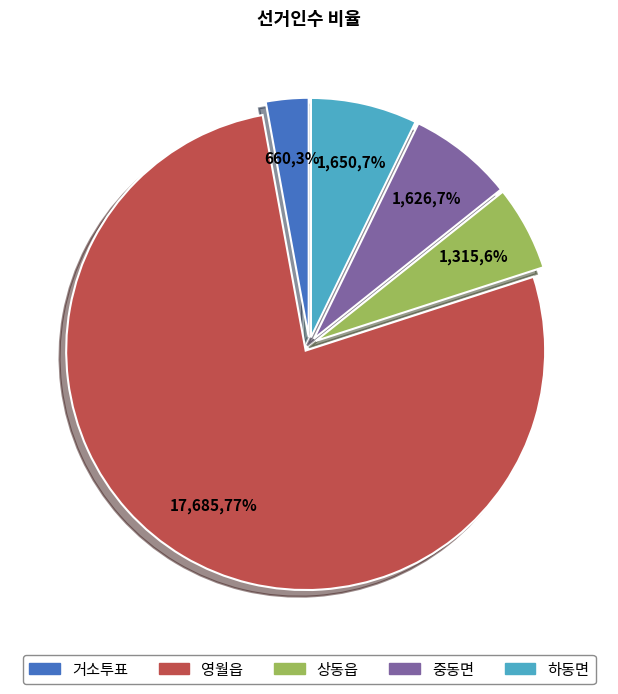

Combined, do 영월읍 and 하동면 account for over 50%?

Yes